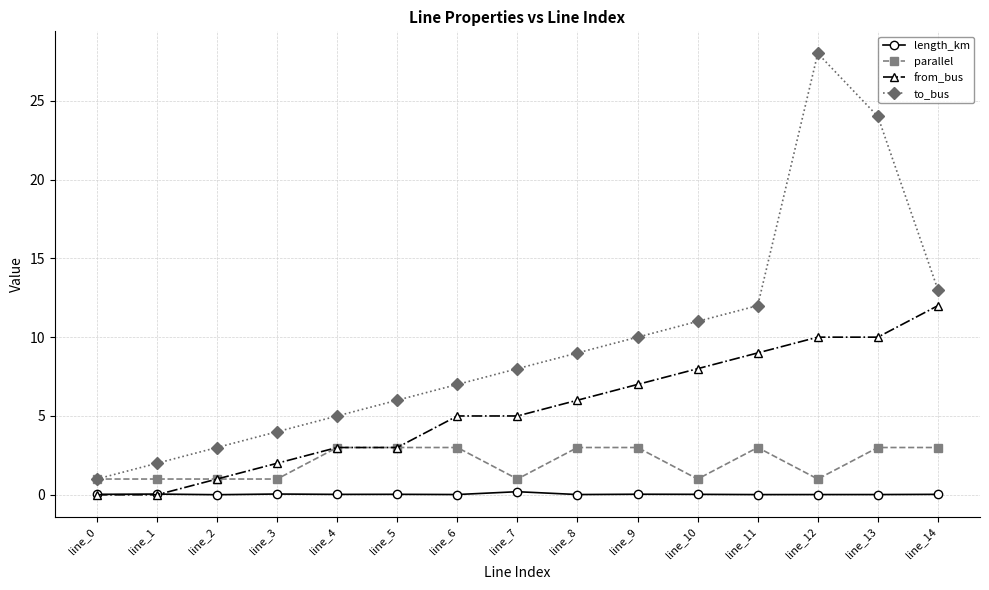

True or false: parallel and length_km intersect in this chart.

False